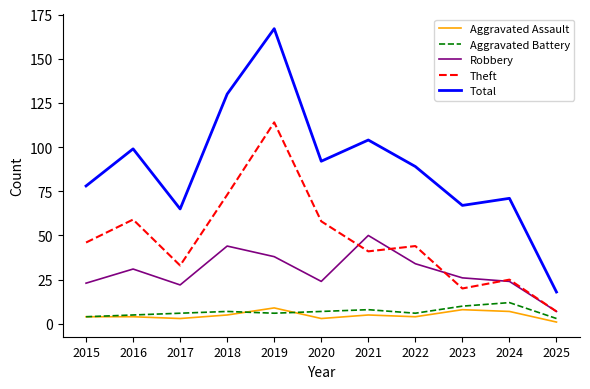

Which label corresponds to the smallest value in the chart?

2025